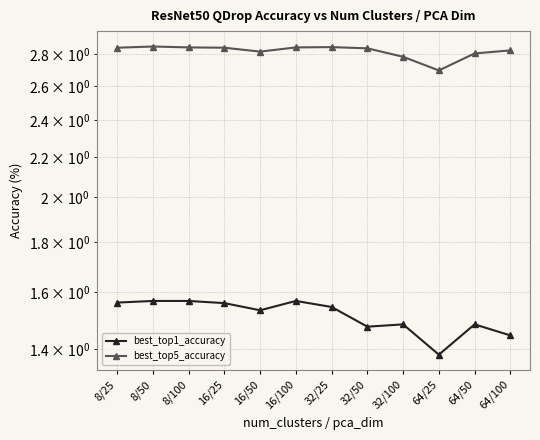

At which category does best_top5_accuracy reach its first local peak?

8/50